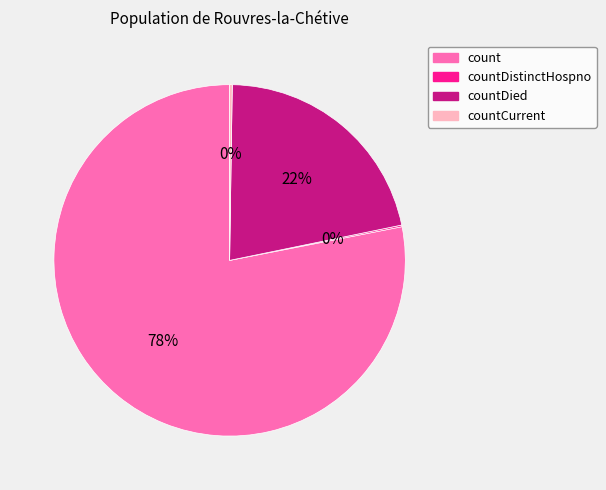

To the nearest percent, what is the average slice percentage?

25%